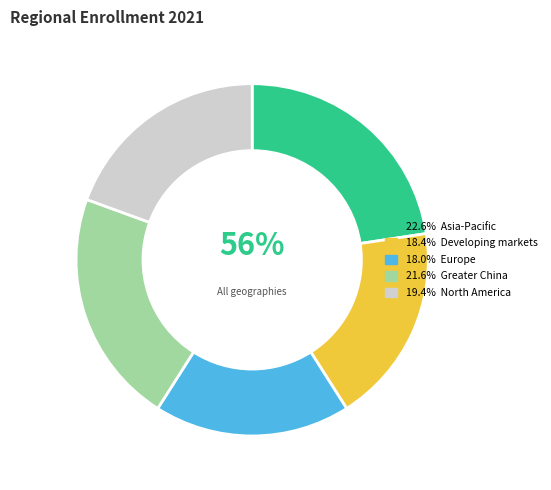

True or false: Asia-Pacific accounts for 35% of the total.

False